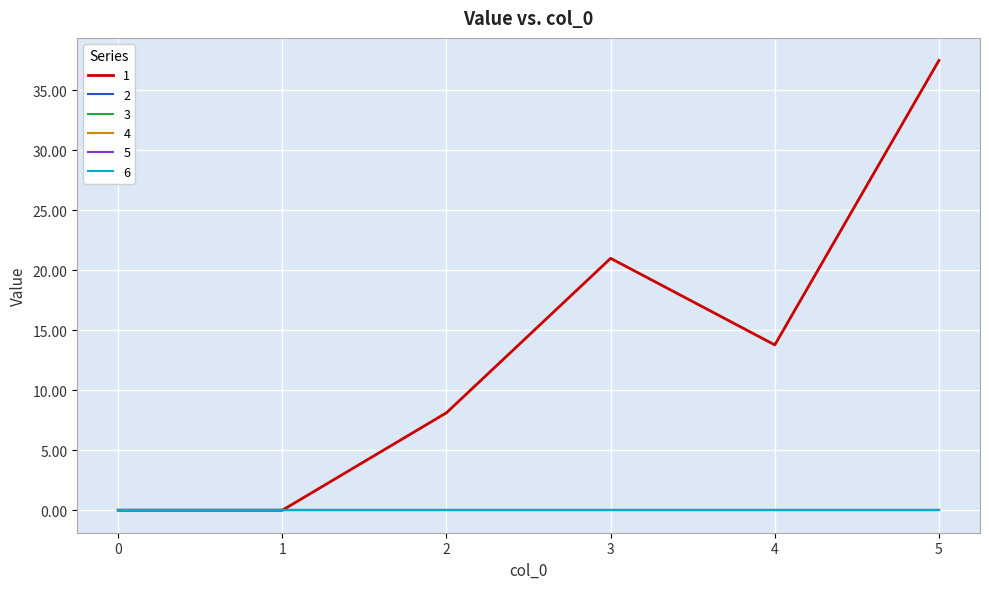

Is this an area chart (filled region under the line)?

No